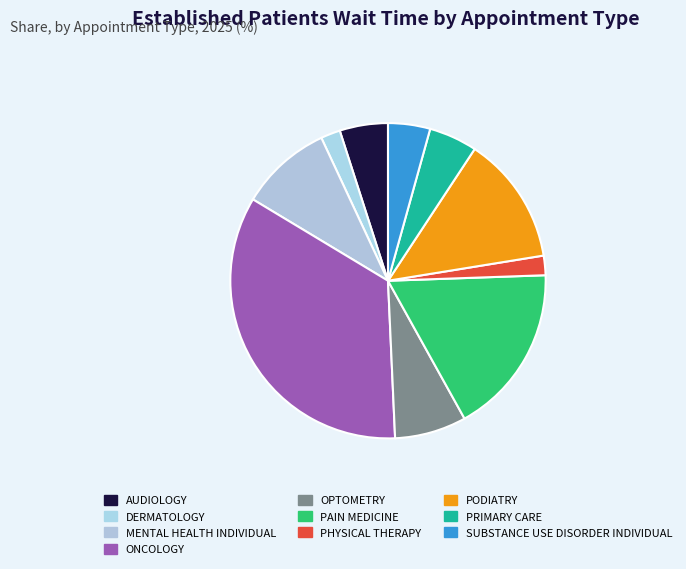

Count the number of slices in the pie.

10